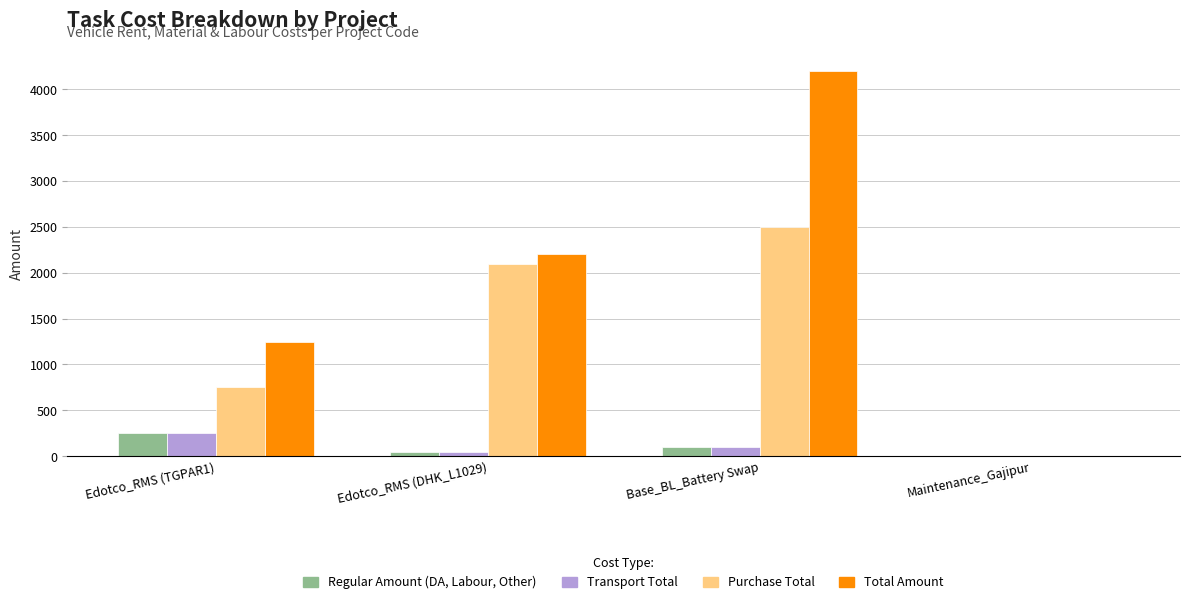

Where is Regular Amount (DA, Labour, Other) nearest to the value 125?

Base_BL_Battery Swap